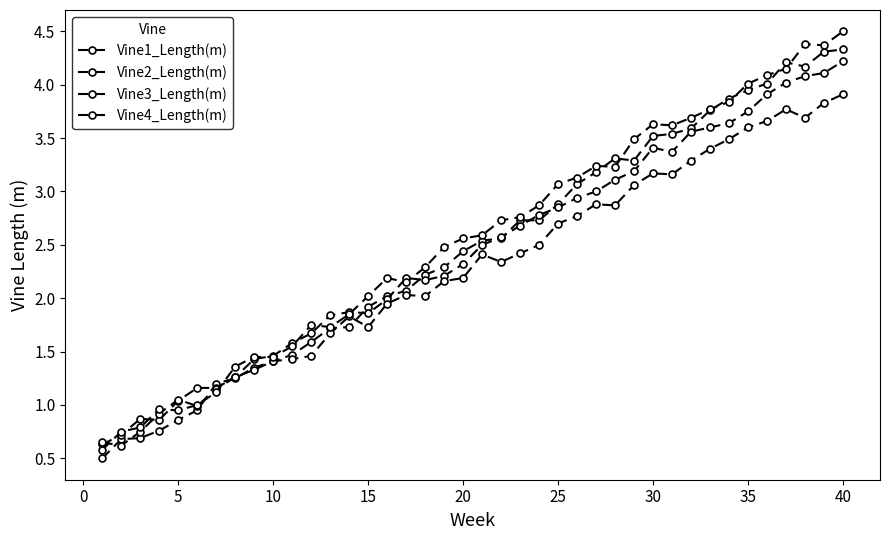

How many series are shown in this chart?

4